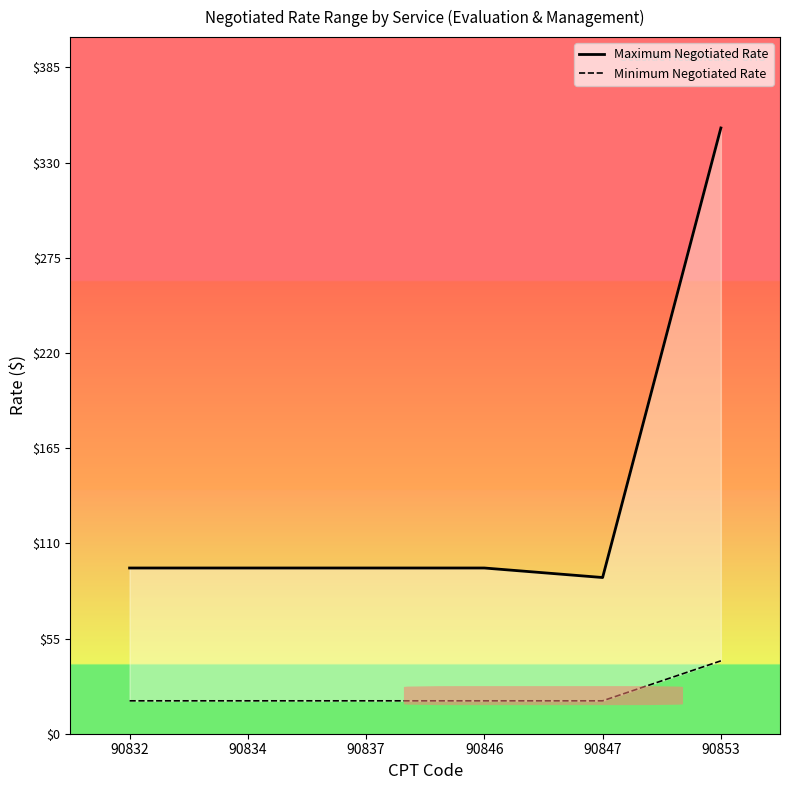

Is the value of Minimum Negotiated Rate at 90846 greater than the value of Maximum Negotiated Rate at 90832?

No